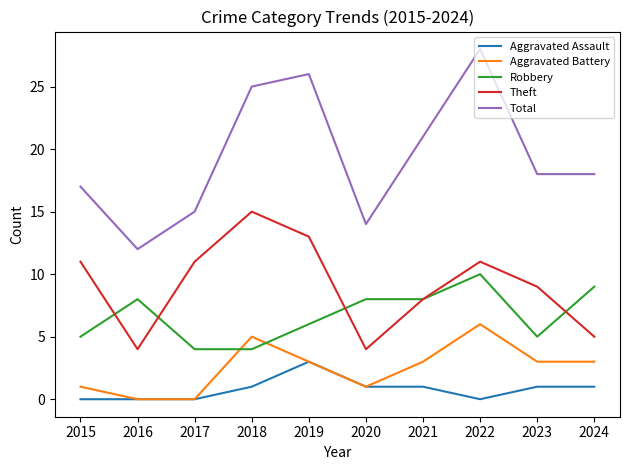

At which category does Total reach its first local valley?

2016